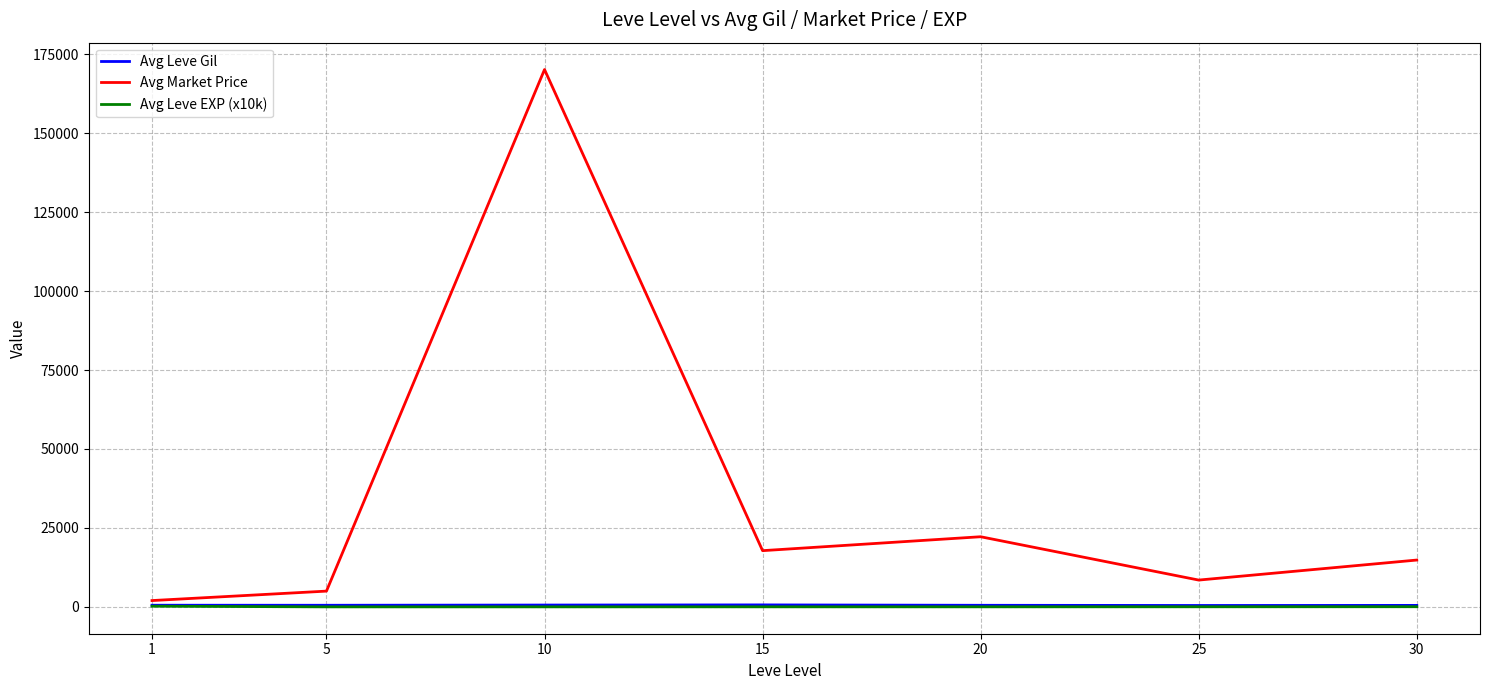

Which series has the largest total across all categories?

Avg Market Price